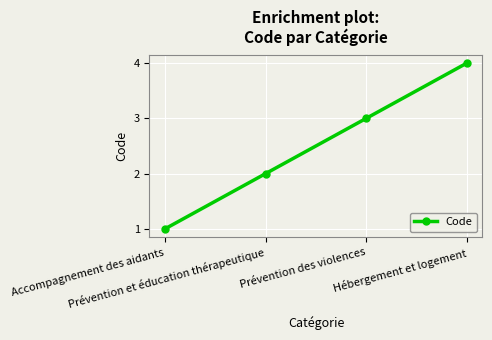

Which label corresponds to the smallest value in the chart?

Accompagnement des aidants